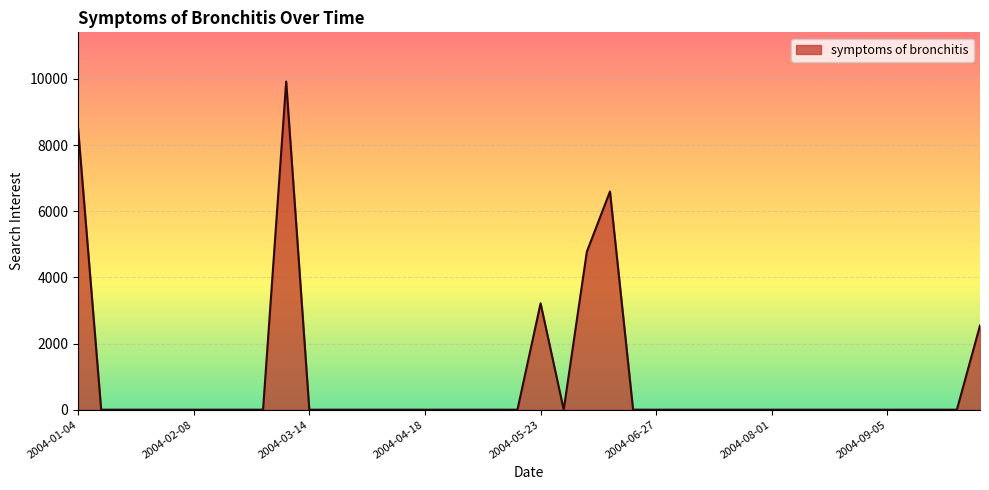

What is the difference between the maximum and minimum values?

9919.0